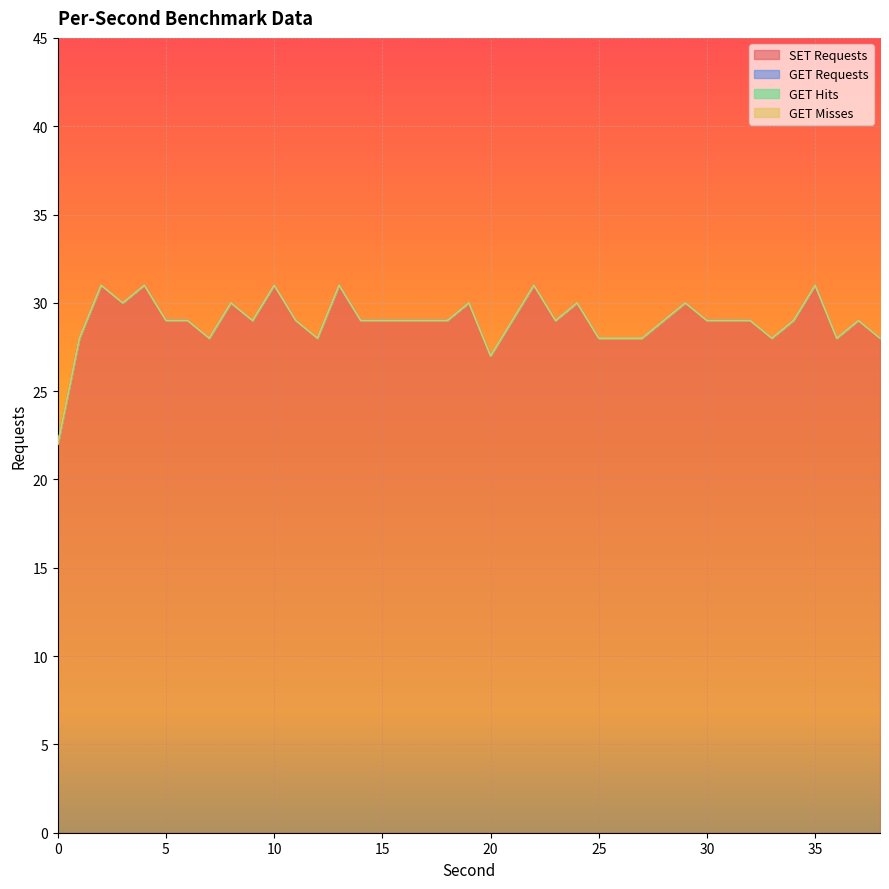

Reading left to right, transcribe all the data shown in this chart.

SET Requests: 22	28	31	30	31	29	29	28	30	29	31	29	28	31	29	29	29	29	29	30	27	29	31	29	30	28	28	28	29	30	29	29	29	28	29	31	28	29	28
GET Requests: 0	0	0	0	0	0	0	0	0	0	0	0	0	0	0	0	0	0	0	0	0	0	0	0	0	0	0	0	0	0	0	0	0	0	0	0	0	0	0
GET Hits: 0	0	0	0	0	0	0	0	0	0	0	0	0	0	0	0	0	0	0	0	0	0	0	0	0	0	0	0	0	0	0	0	0	0	0	0	0	0	0
GET Misses: 0	0	0	0	0	0	0	0	0	0	0	0	0	0	0	0	0	0	0	0	0	0	0	0	0	0	0	0	0	0	0	0	0	0	0	0	0	0	0